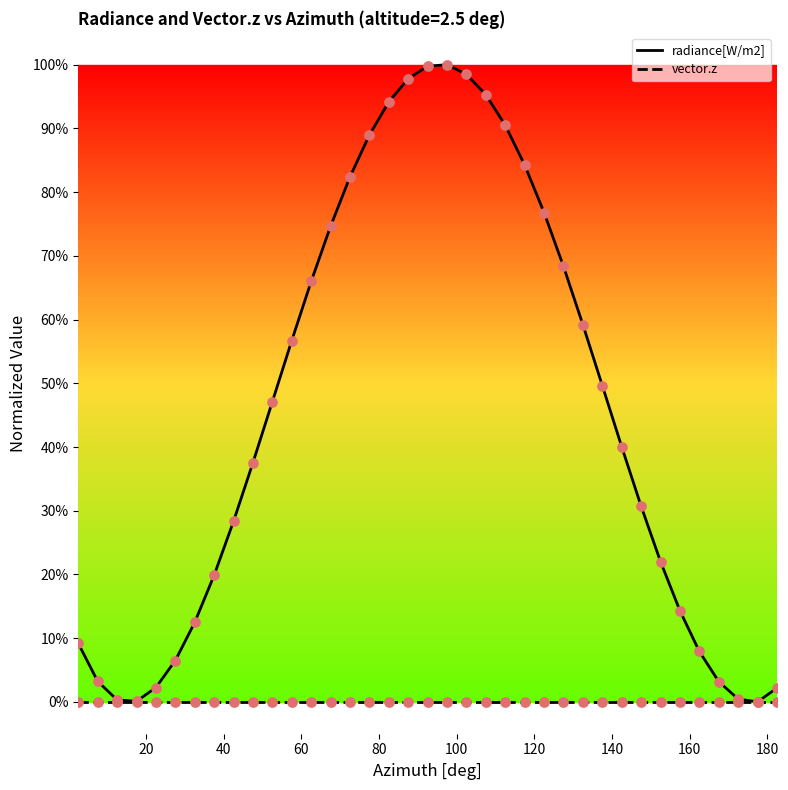

Which series has the largest total across all categories?

radiance[W/m2]